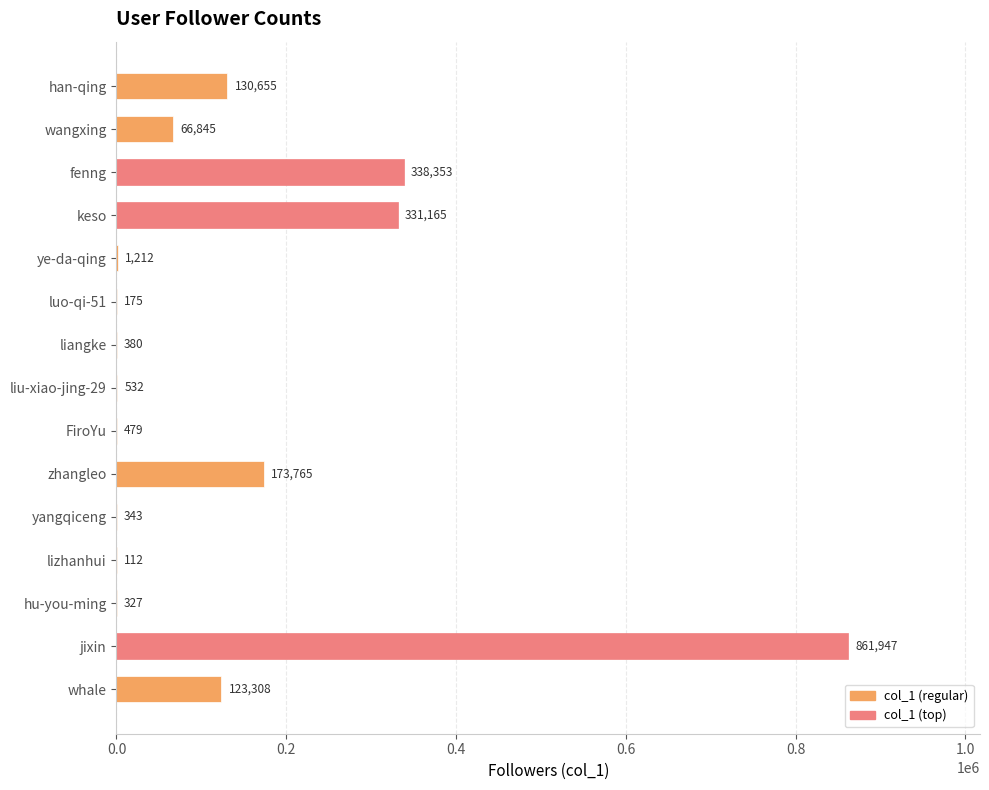

The chart shows a value of 38070 at whale. True or false?

False